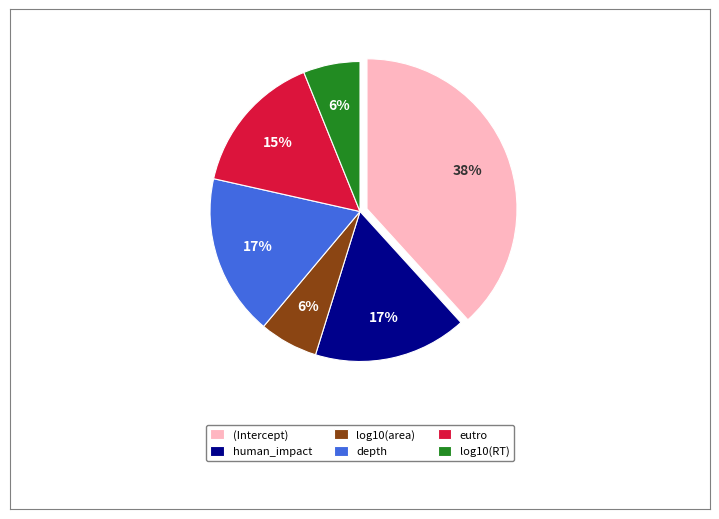

Which category has the biggest portion of the pie?

(Intercept)